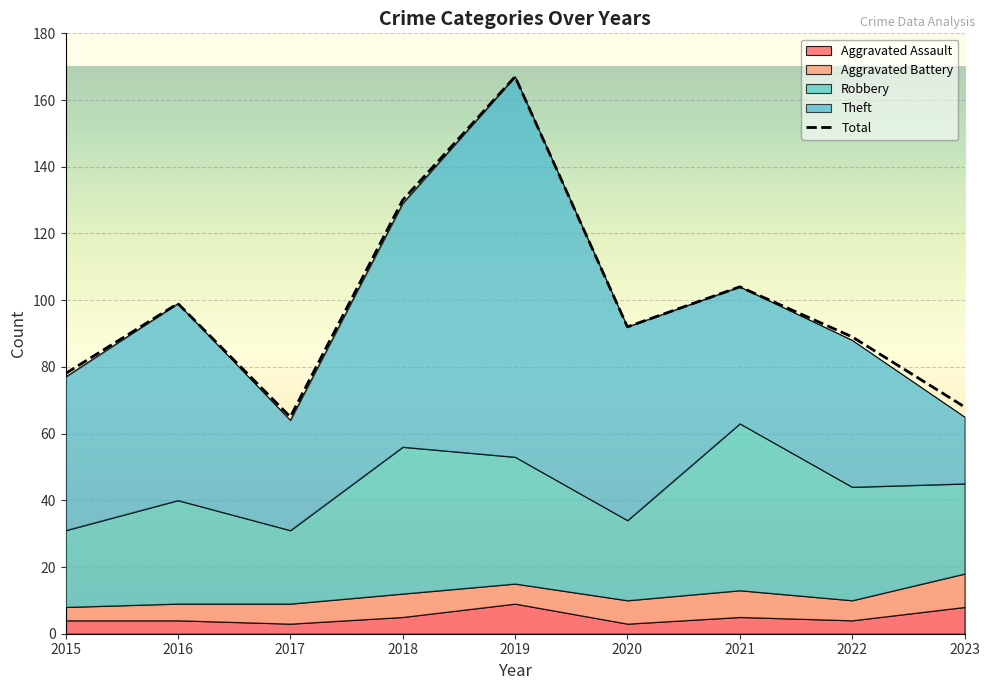

Count the number of categories in the chart.

9